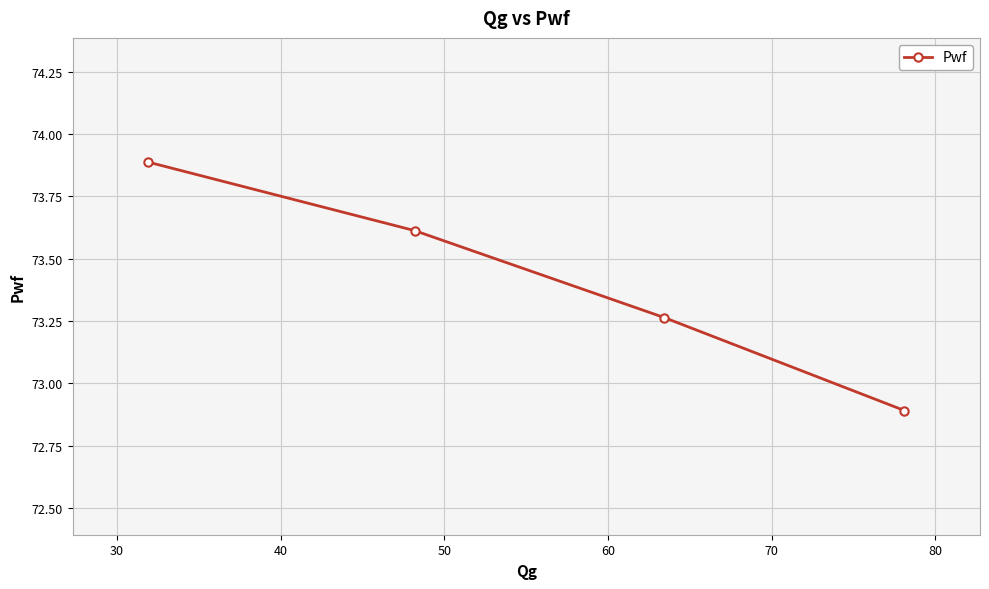

True or false: the data has more than 1 interior local peaks.

False